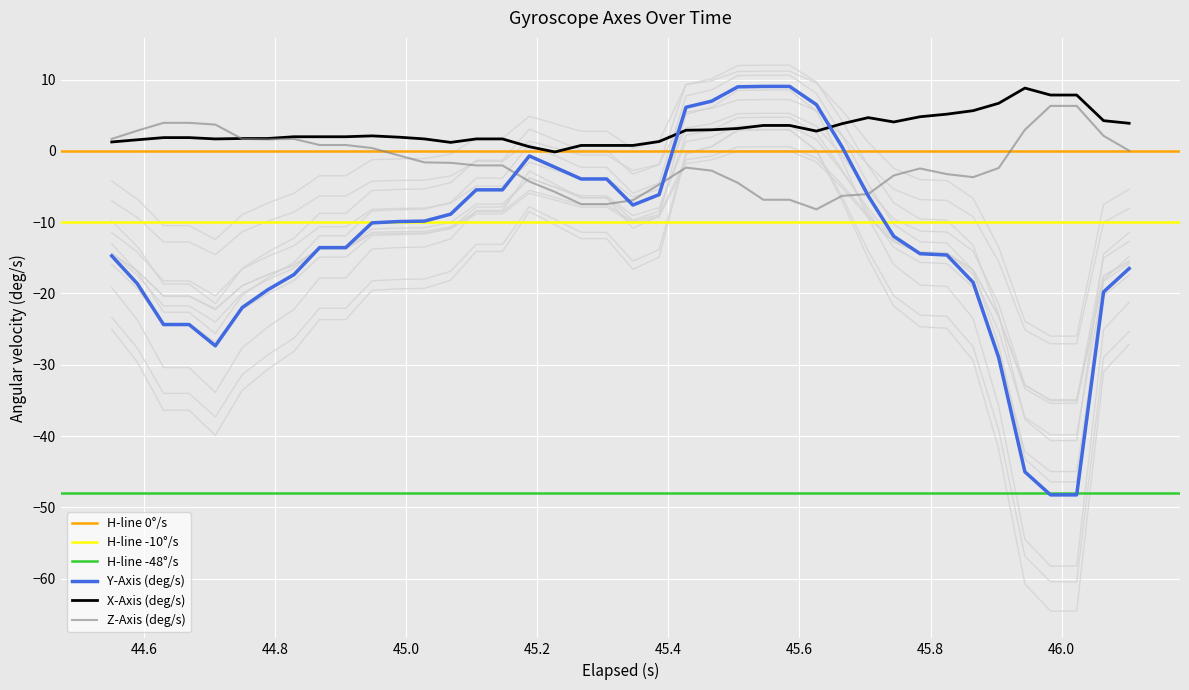

What is the highest value of the X-Axis (deg/s) series?

8.8